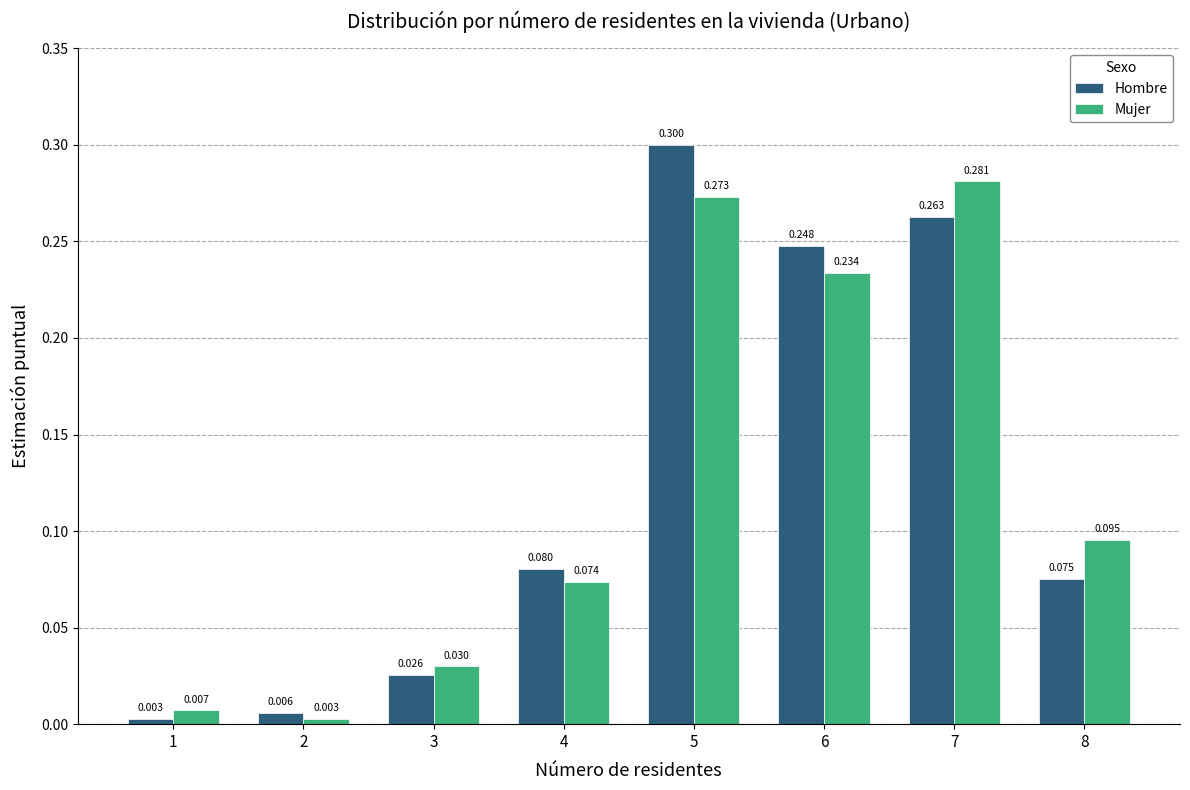

True or false: Hombre has a value of 0.4 at 6.

False